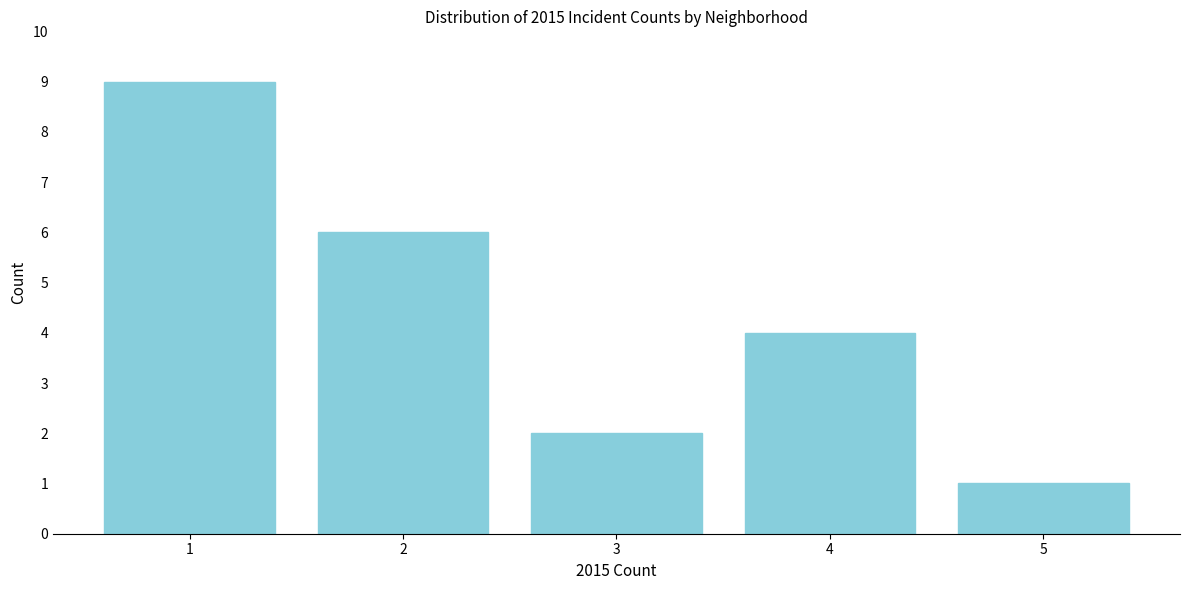

Reading left to right, what are all the values shown in this chart?

1=9	2=6	3=2	4=4	5=1